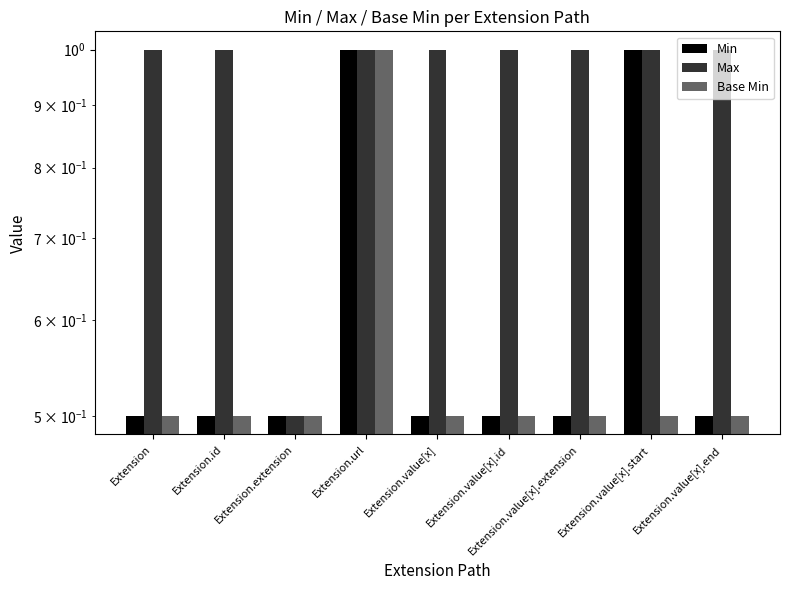

The value of Max at Extension.extension is 0.7. True or false?

False